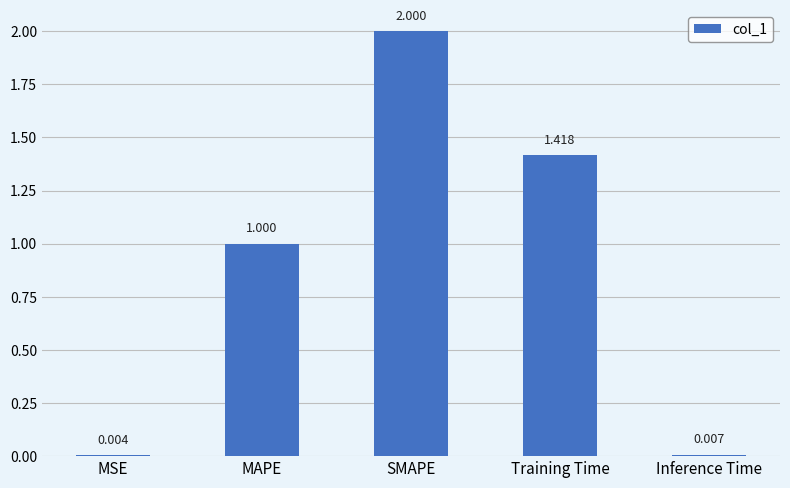

At which label is the value closest to 1?

MAPE